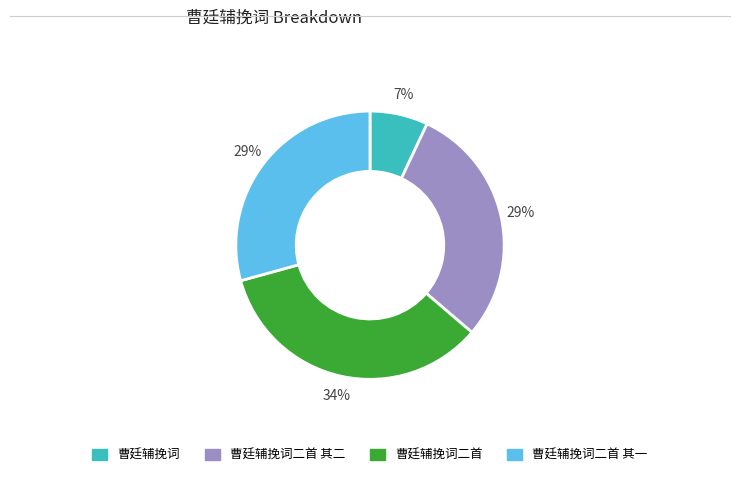

Does any single category account for the majority?

No